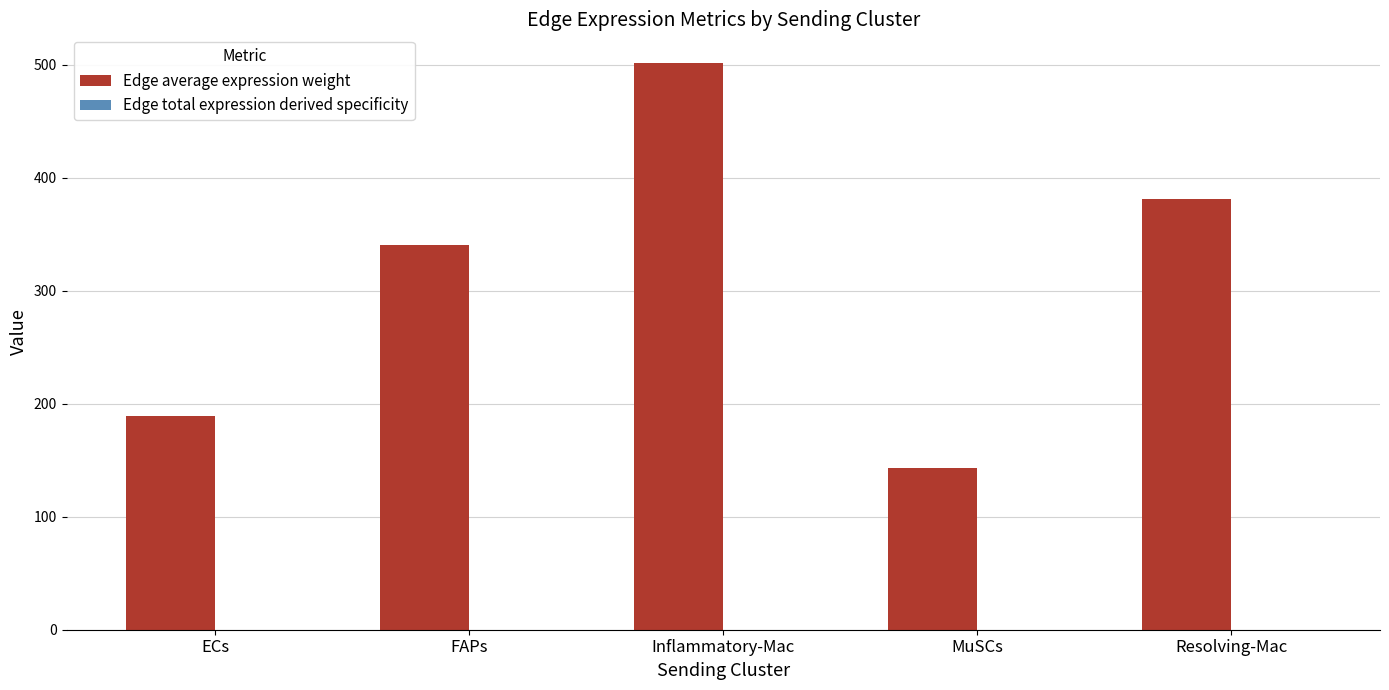

Which series has the largest range (max minus min)?

Edge average expression weight